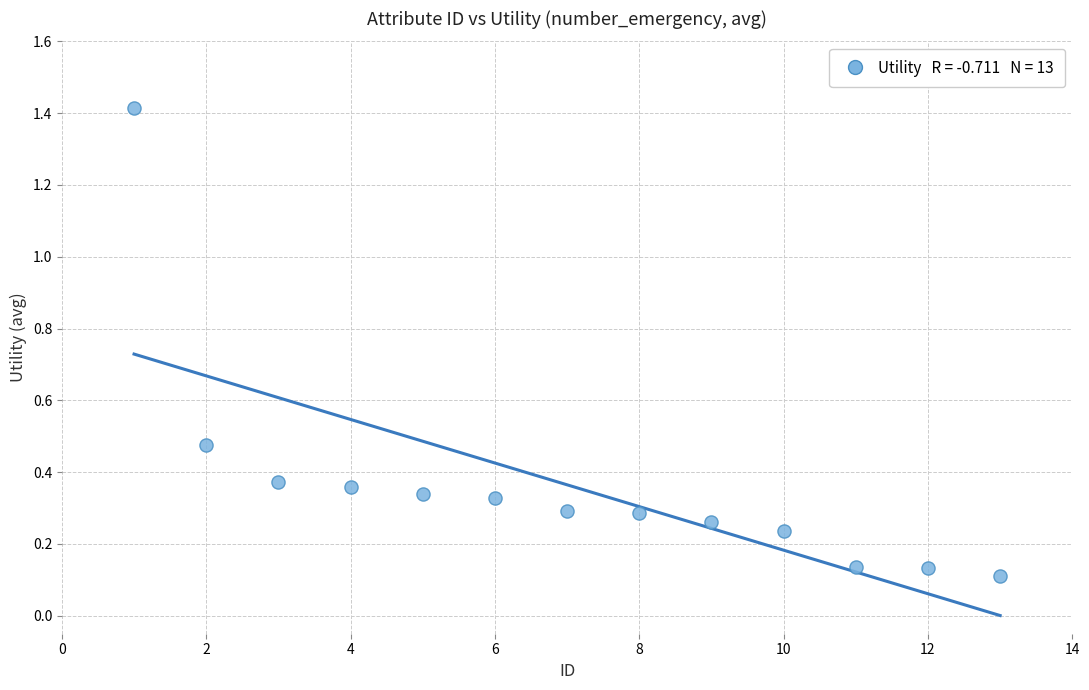

What is the range of X values (max minus min)?

12.0